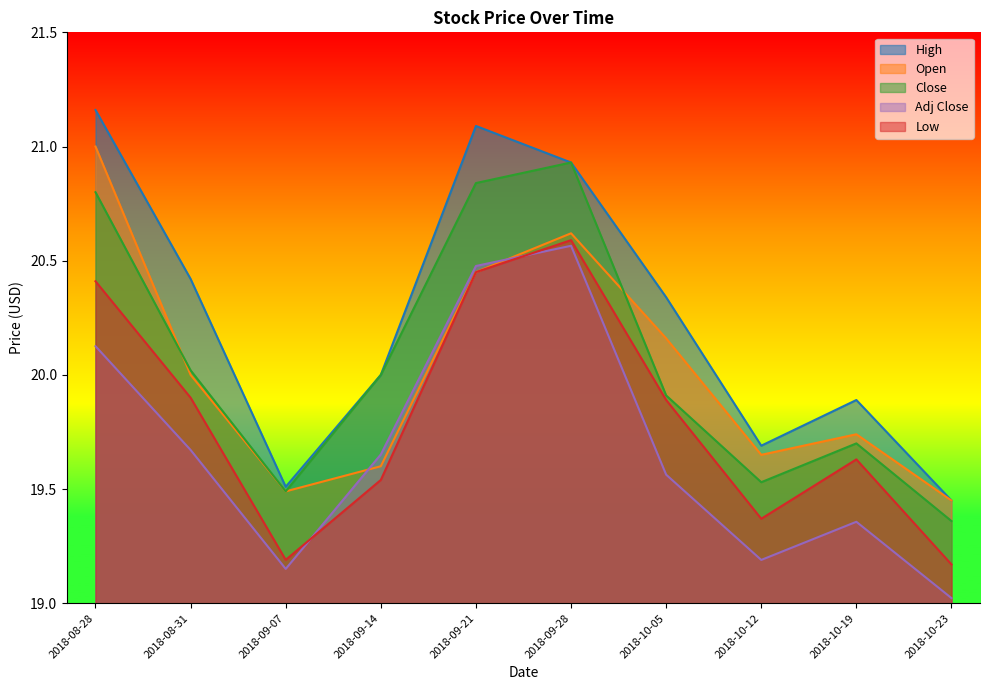

Is the value of Close at 2018-10-05 greater than the value of Open at 2018-10-12?

Yes